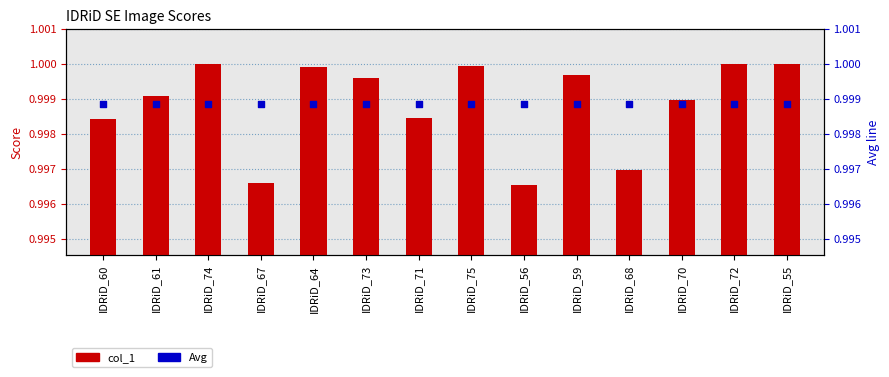

What is the total value across all series at IDRiD_55?

2.0